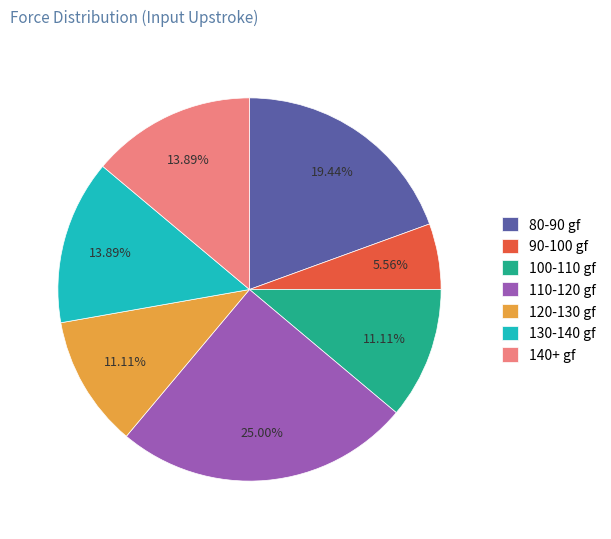

How many slices are in this pie chart?

7